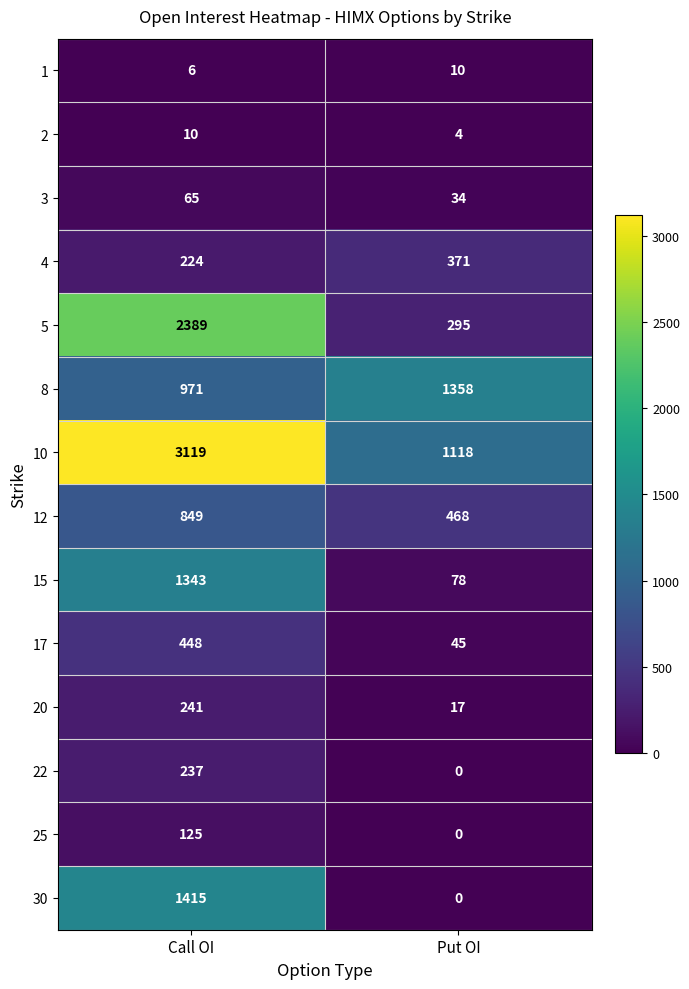

Is the value of 22 at Call OI greater than the value of 10 at Put OI?

No